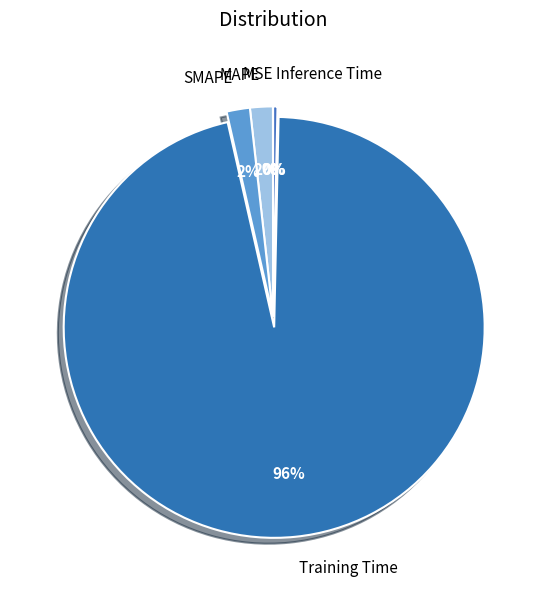

Do MAPE and SMAPE together represent more than half of the pie?

No